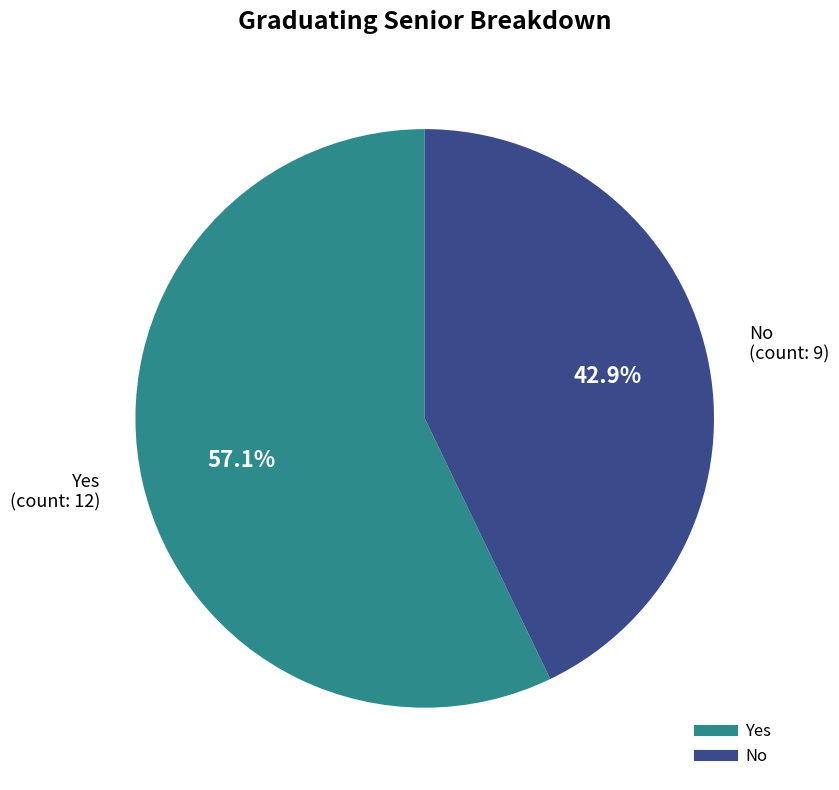

Rank the categories by value from lowest to highest.

No, Yes